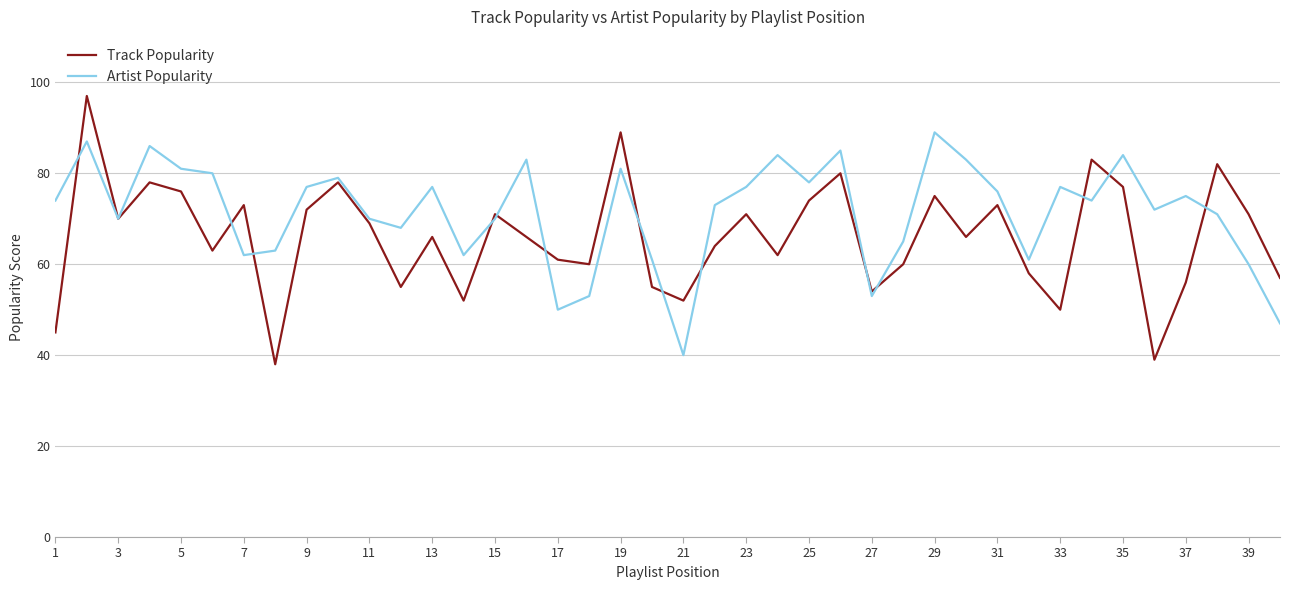

Which series has the largest total across all categories?

Artist Popularity